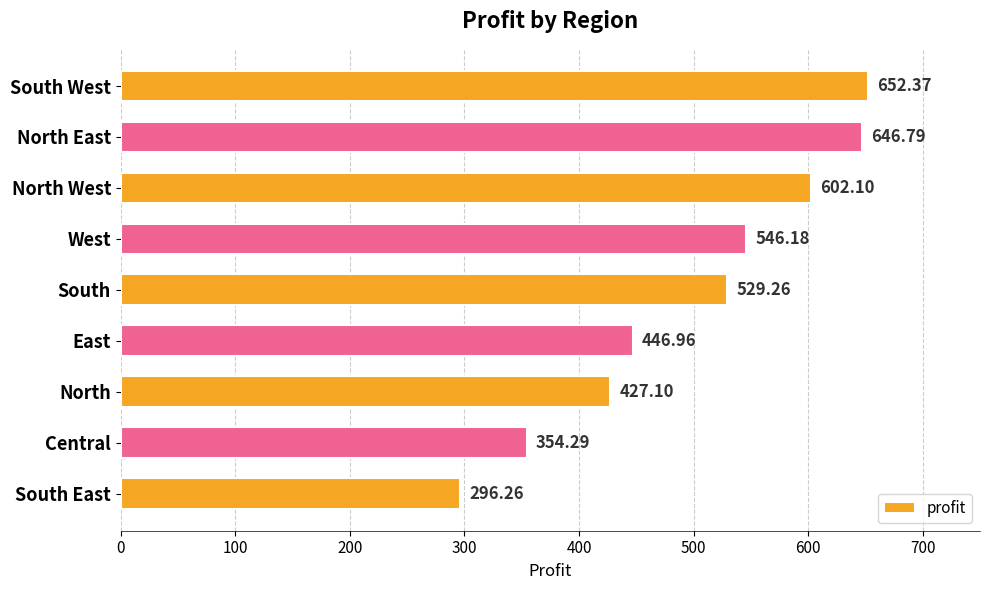

What is the smallest value displayed?

296.3